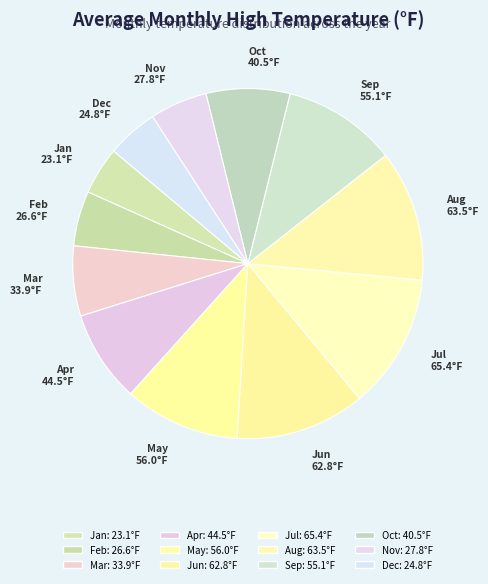

True or false: Oct accounts for 8% of the total.

True